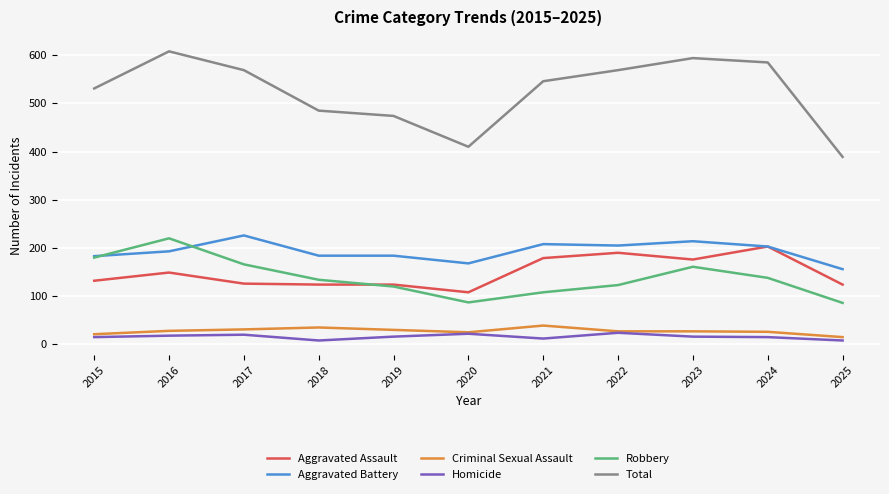

Is this an area chart (filled region under the line)?

No